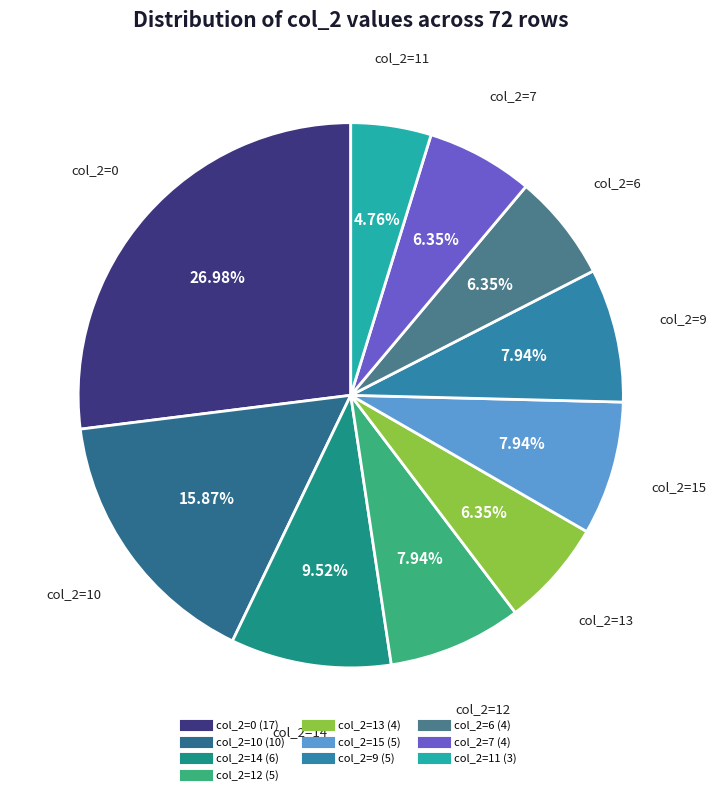

Count the number of slices in the pie.

10